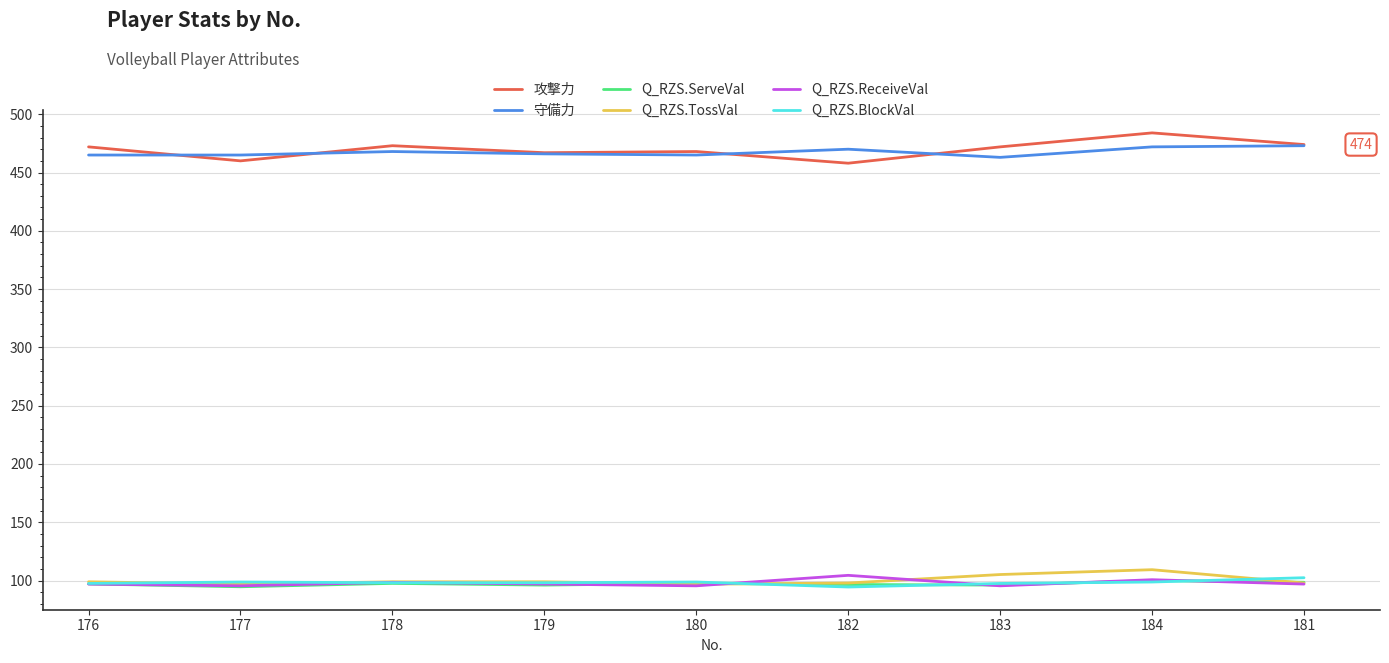

What is the minimum value for 攻撃力?

458.0